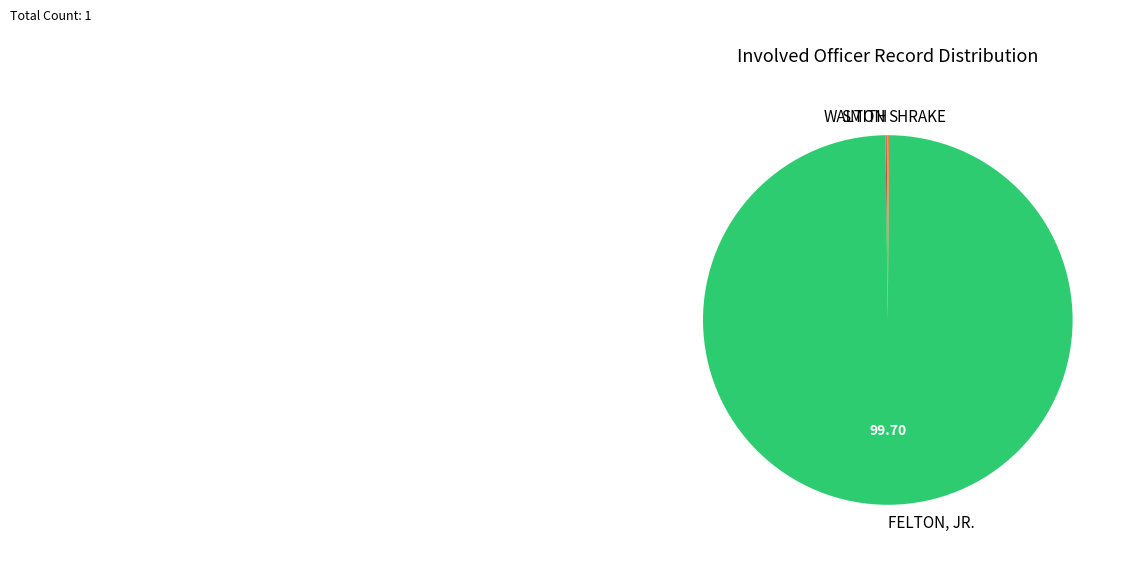

What is the largest slice in the pie chart?

FELTON, JR.